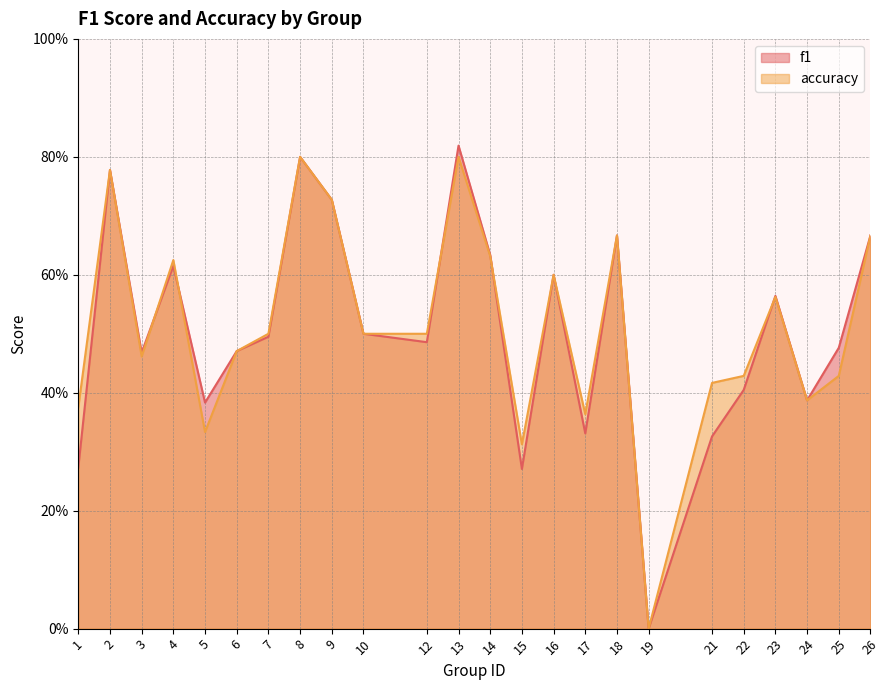

Between which two adjacent categories do f1 and accuracy first intersect?

3 and 4